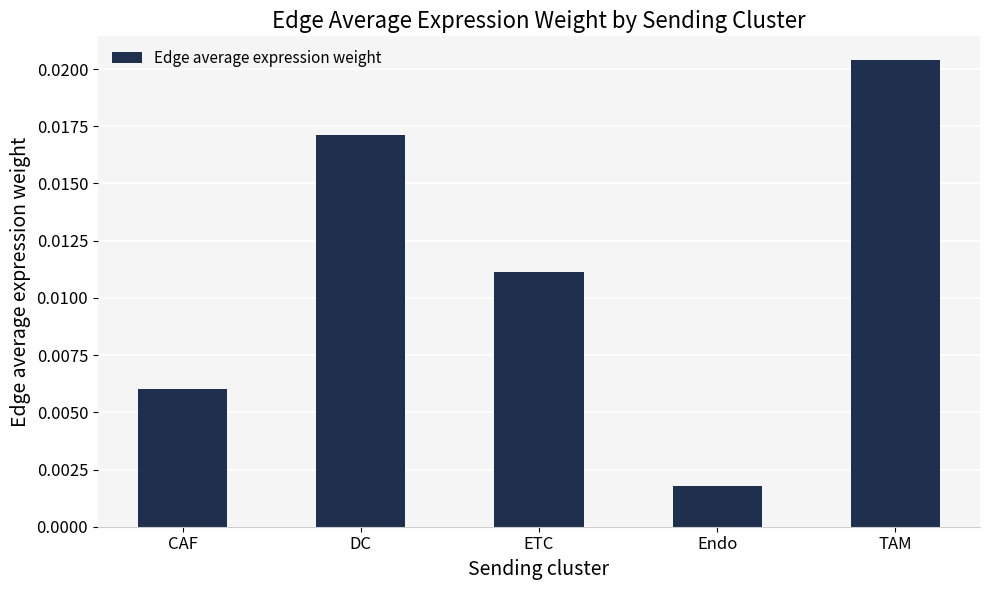

Does the chart contain any negative values?

No